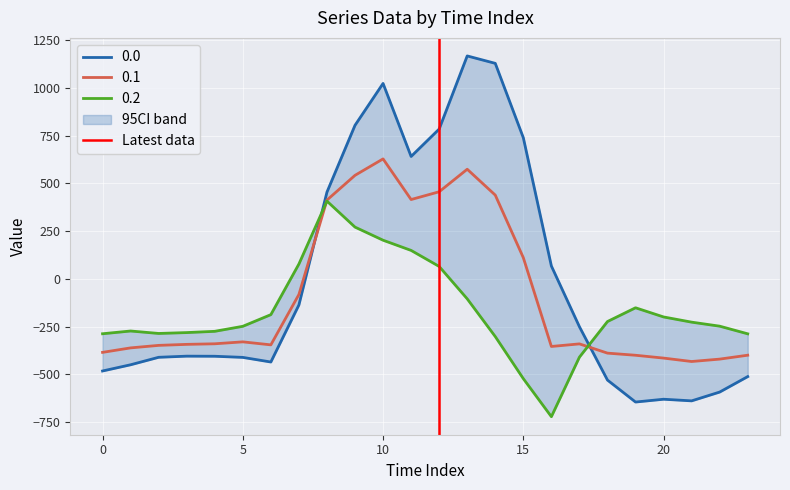

What is the minimum value for 0.1?

-432.4